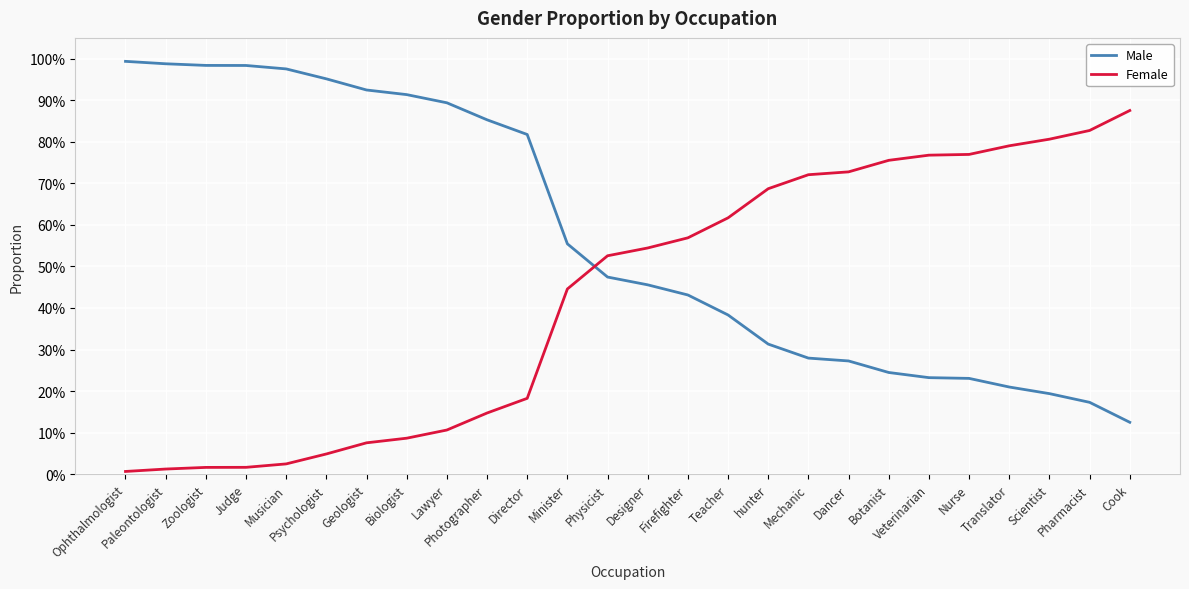

Is the value of Male at Cook greater than the value of Female at Translator?

No